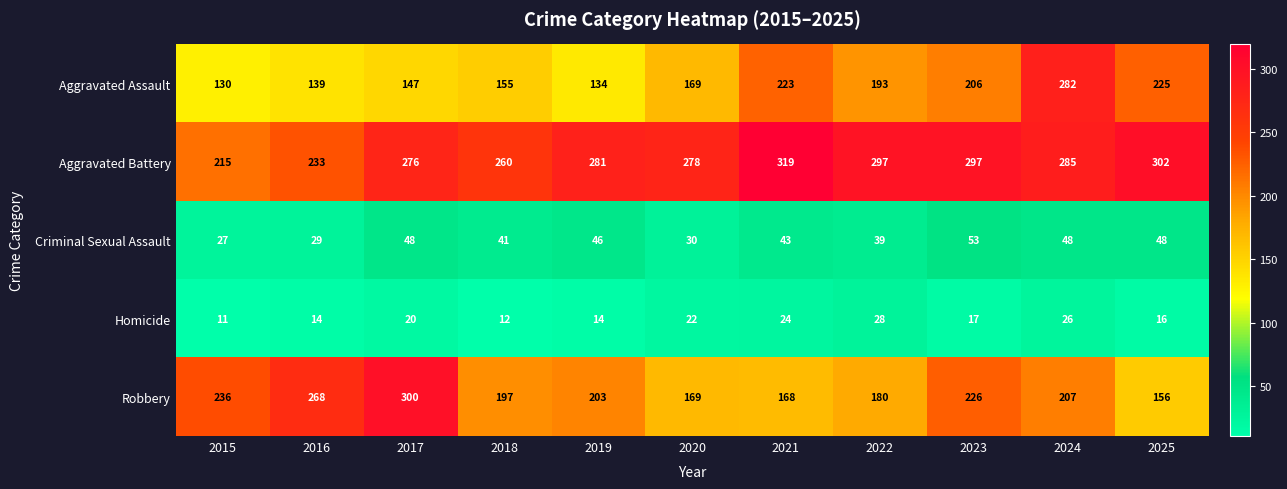

Read the Aggravated Battery value at 2020, to the nearest 50.

300